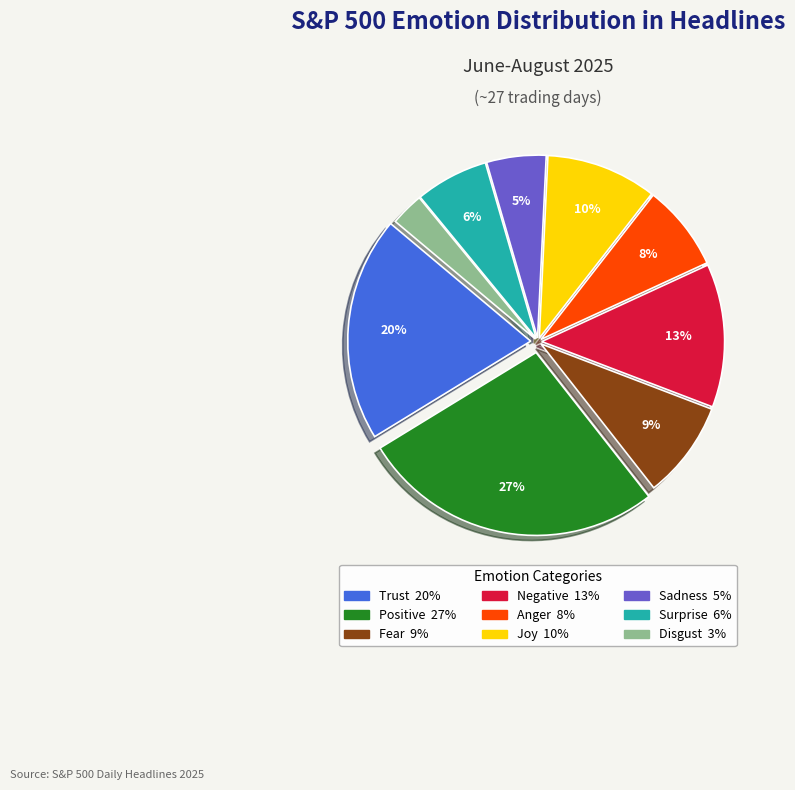

Does any single category account for the majority?

No